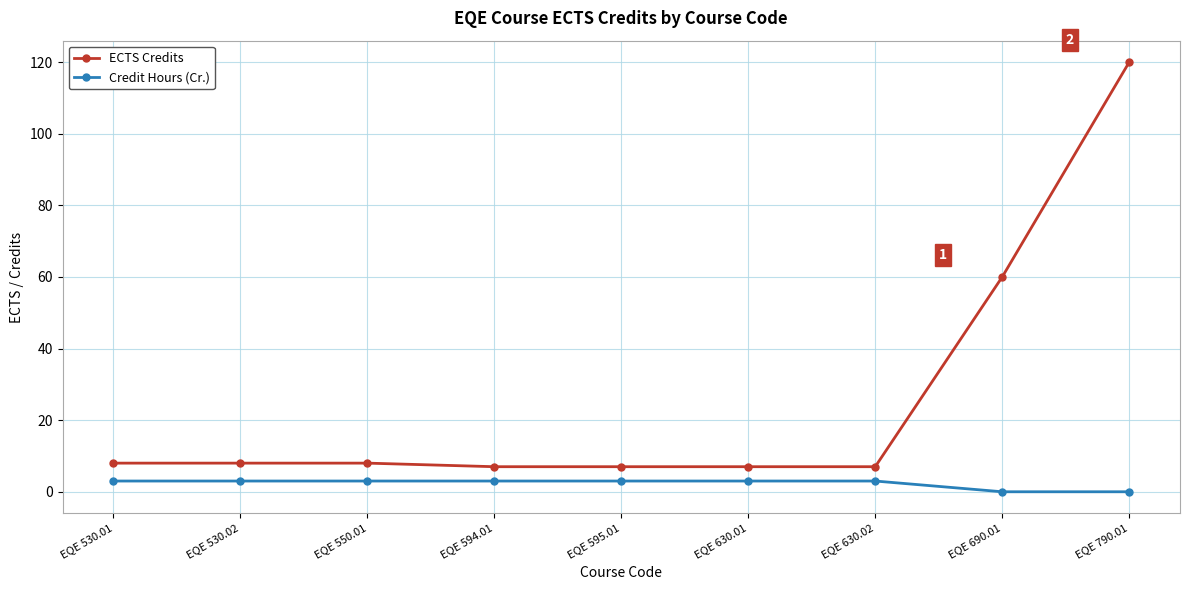

True or false: Credit Hours (Cr.) and ECTS Credits cross at least once.

False